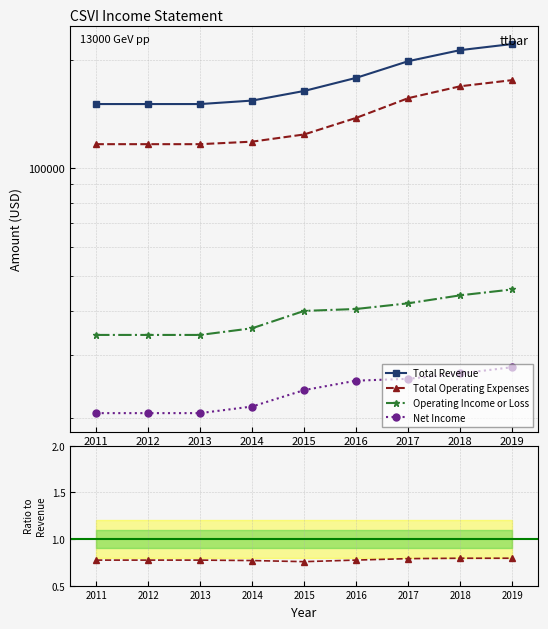

List the series in order of their peak value, highest first.

Total Revenue, Total Operating Expenses, Operating Income or Loss, Net Income